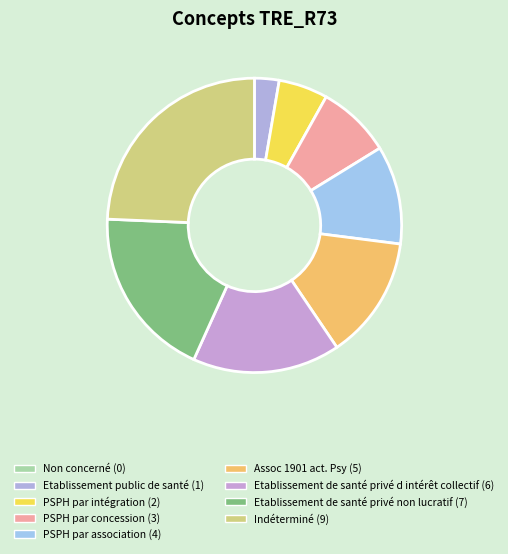

To the nearest percent, what percentage of the pie is Etablissement de santé privé non lucratif?

19%